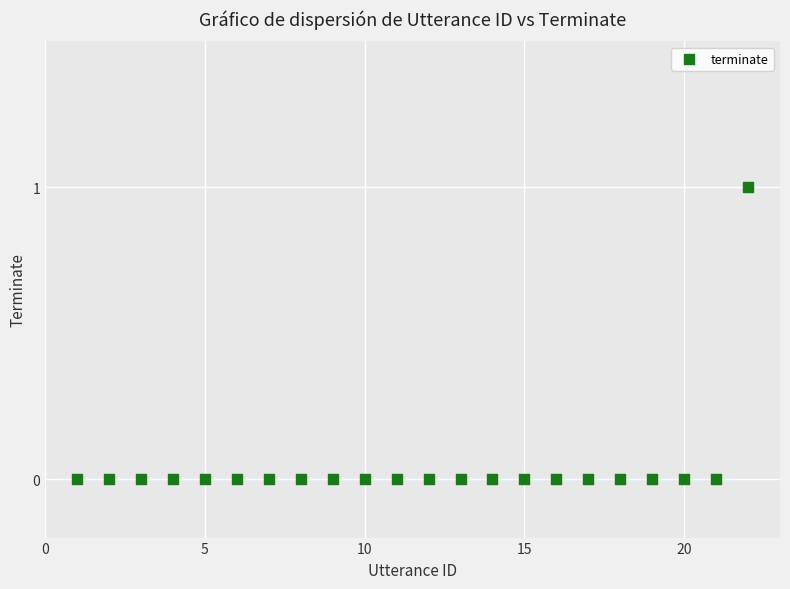

What is the range of X values (max minus min)?

21